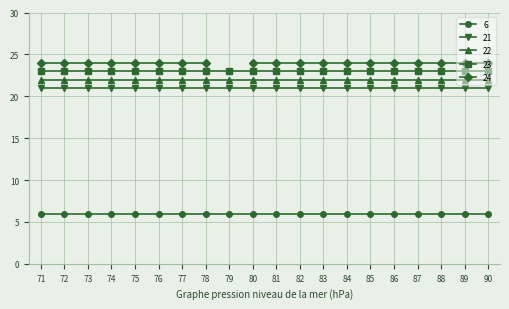

Is the value of 23 at 76 greater than the value of 6 at 89?

Yes